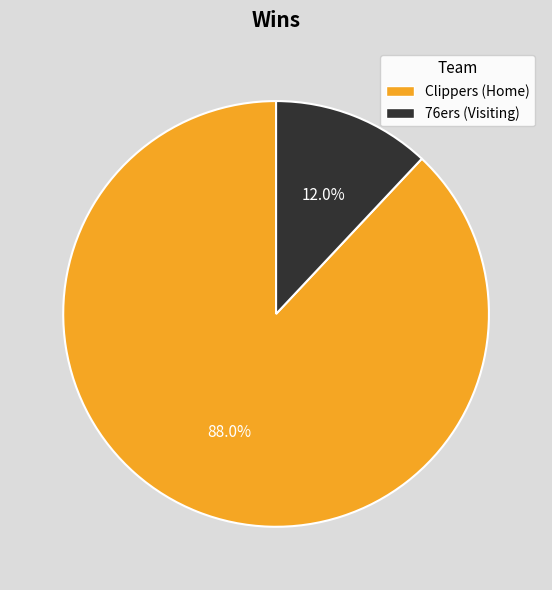

To the nearest percent, what is the average slice percentage?

50%